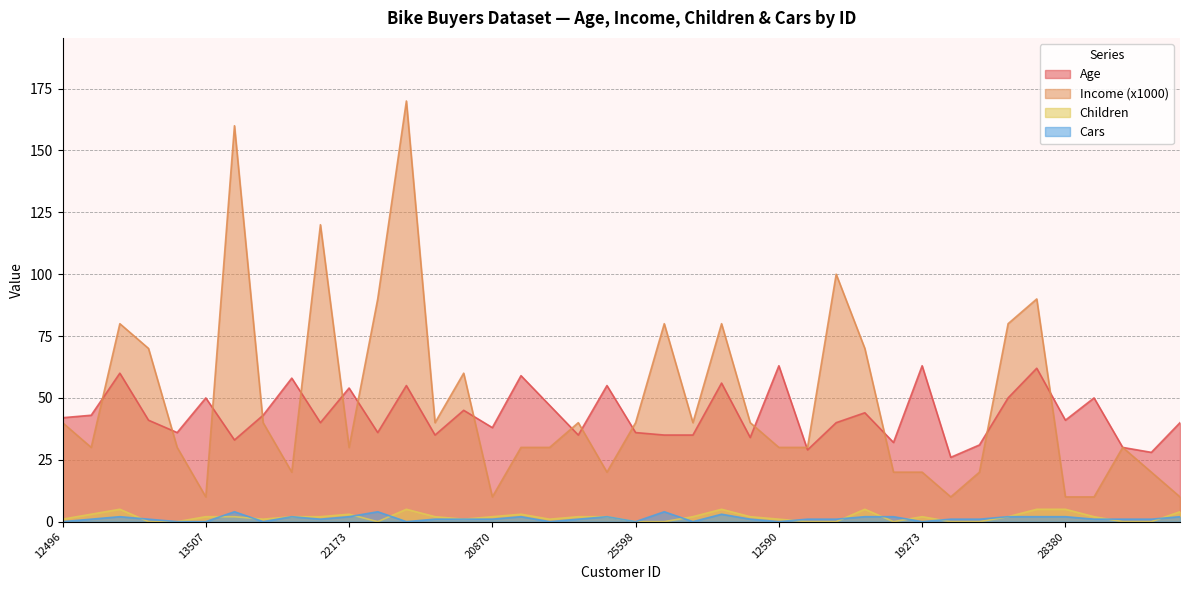

Rank the series by their maximum value, from highest to lowest.

Income (x1000), Age, Children, Cars